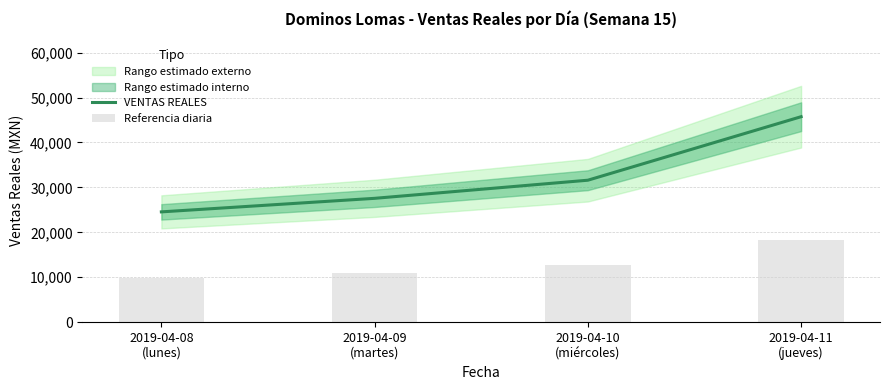

Rank the series at 2019-04-10
(miércoles) from lowest to highest value.

Referencia diaria, VENTAS REALES